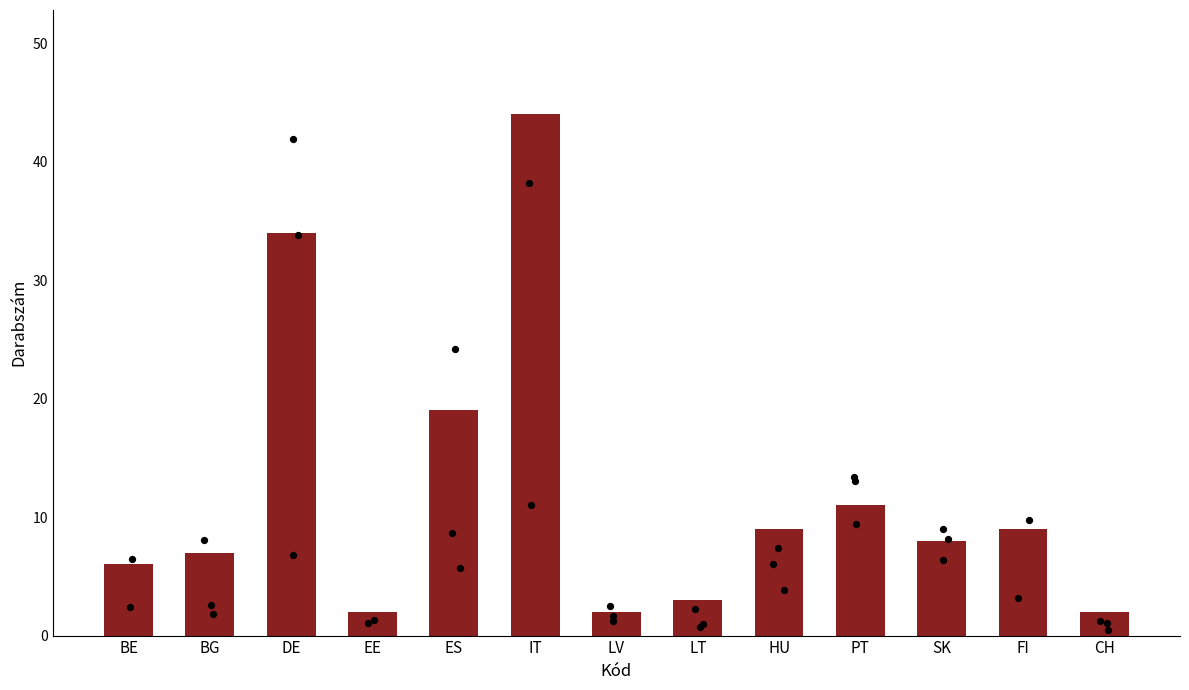

Between SK and BE, which is larger?

SK